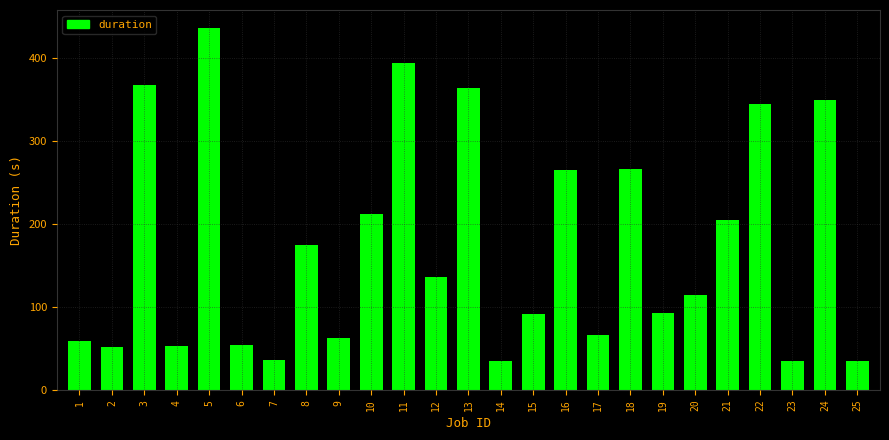

Count the number of values greater than 113.

13